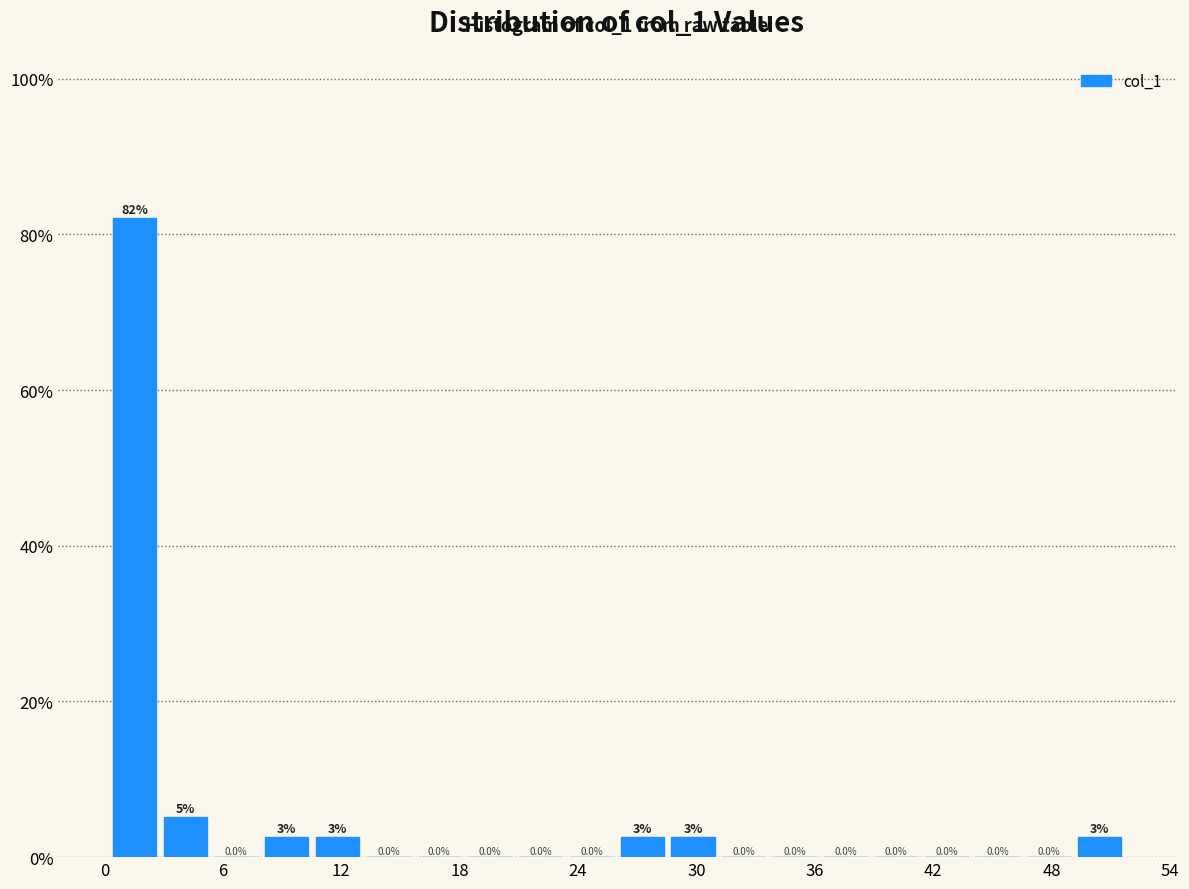

Around what value on the x-axis is the tallest bar? Give the approximate position of its centre, as read against the axis.

2